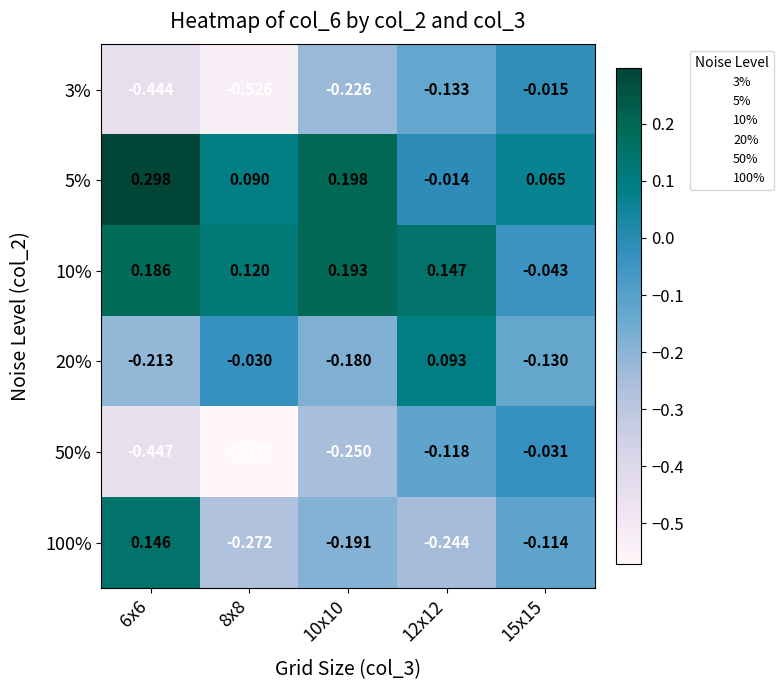

Is the value of 5% at 6x6 greater than the value of 3% at 15x15?

Yes